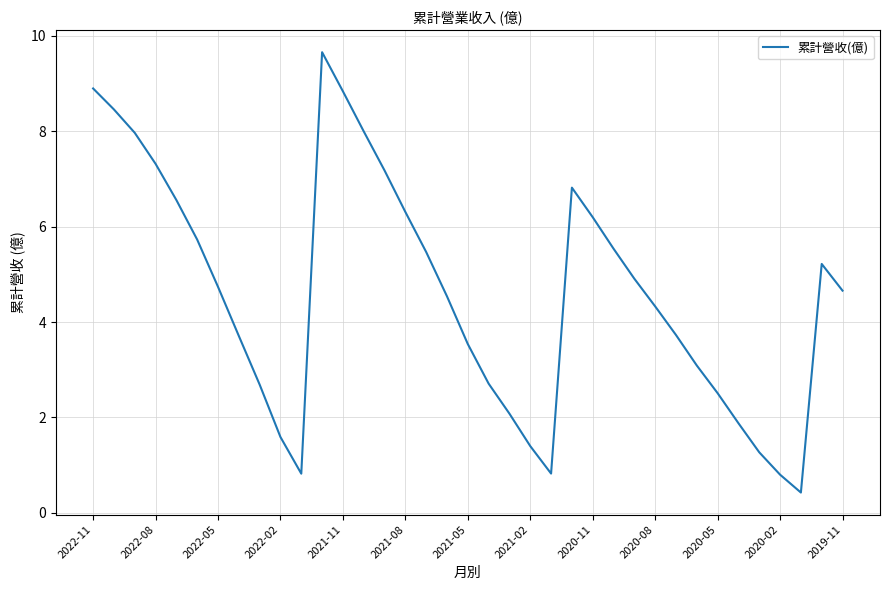

What is the average value?

4.6